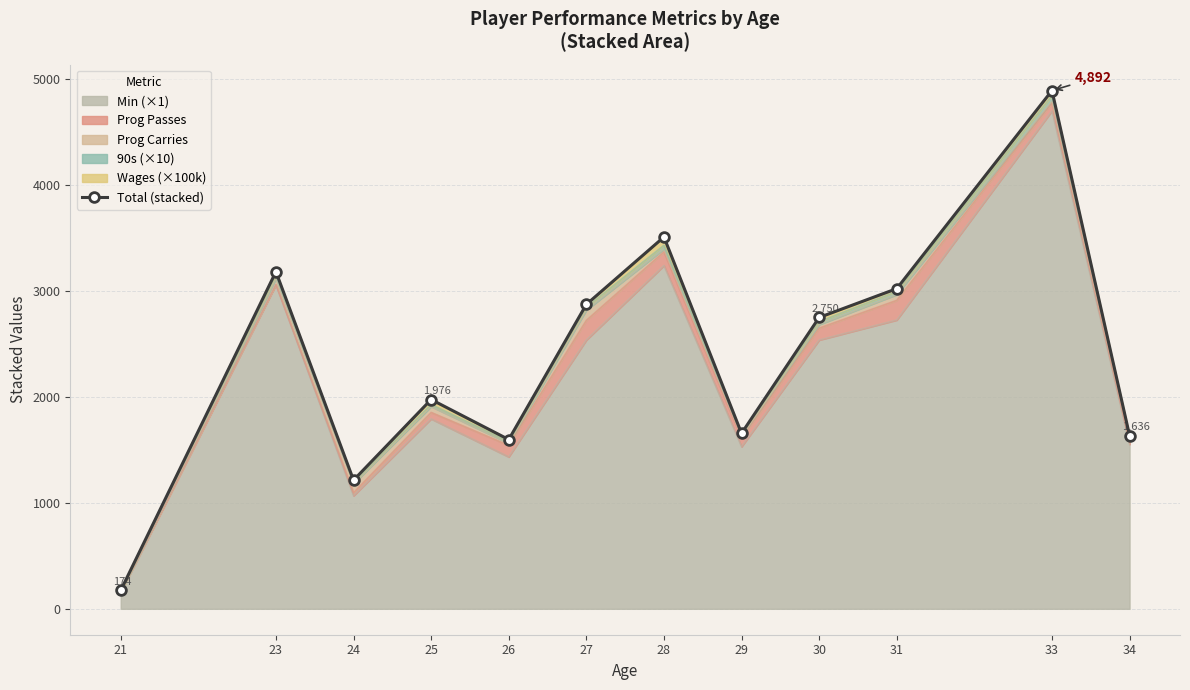

Is it true that the value at 31 is 3022.3?

True